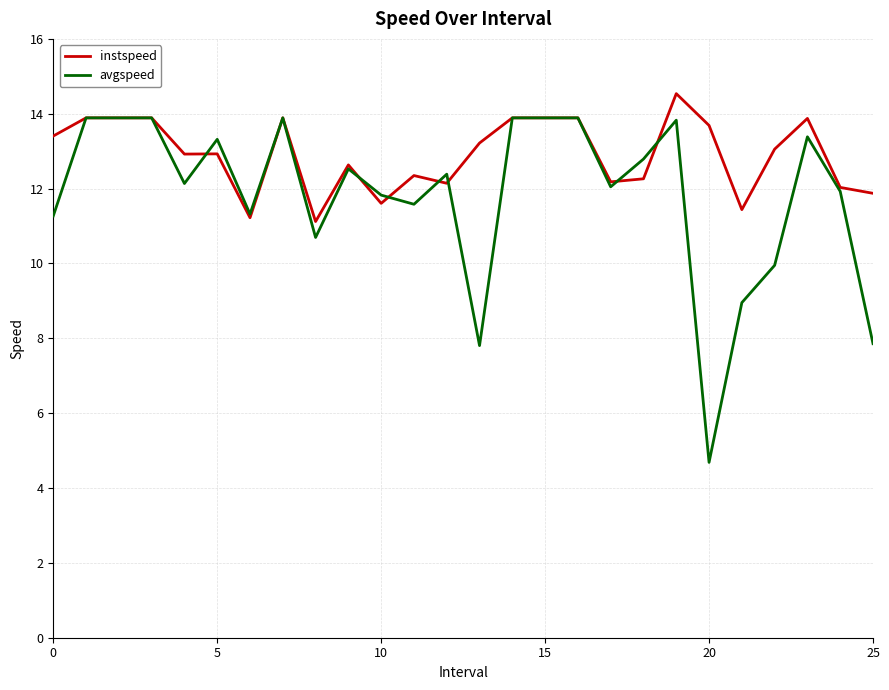

Rank the series by their maximum value, from highest to lowest.

instspeed, avgspeed